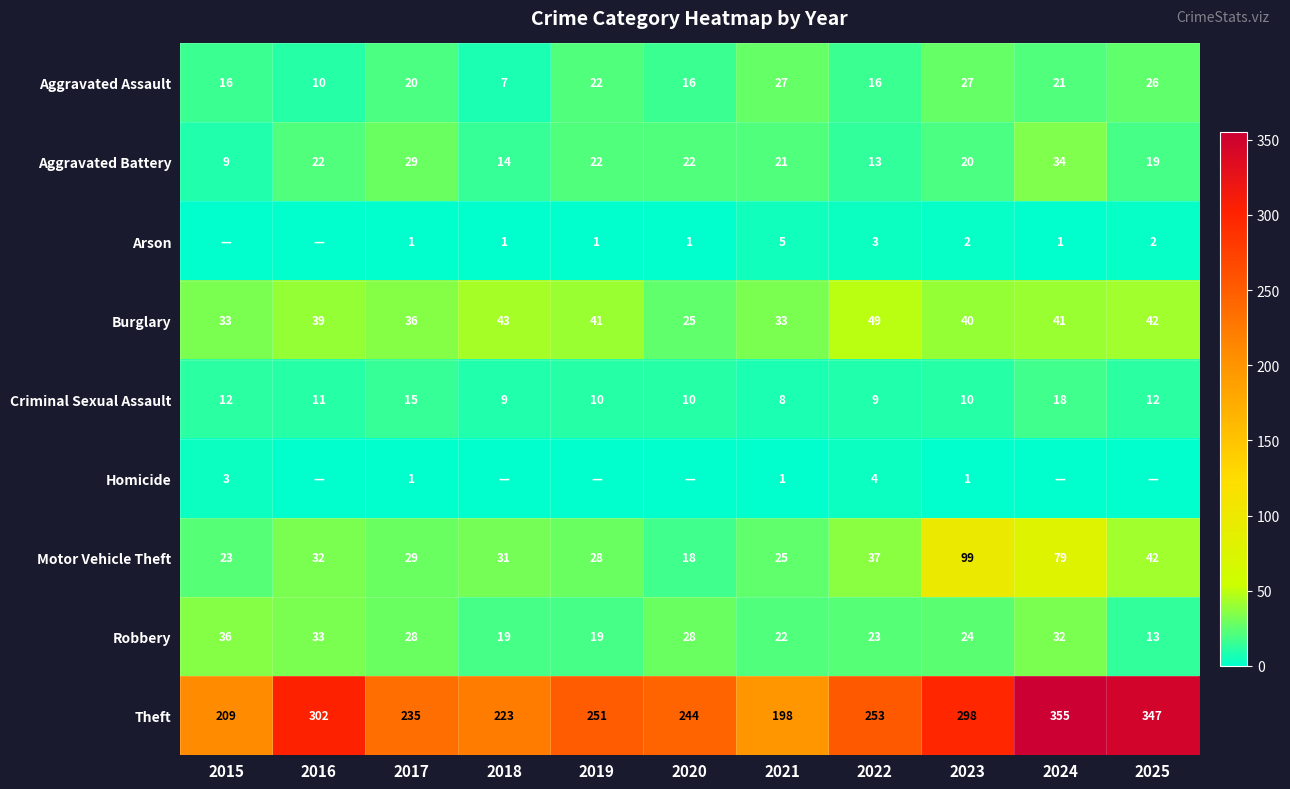

What is the maximum value for Theft?

355